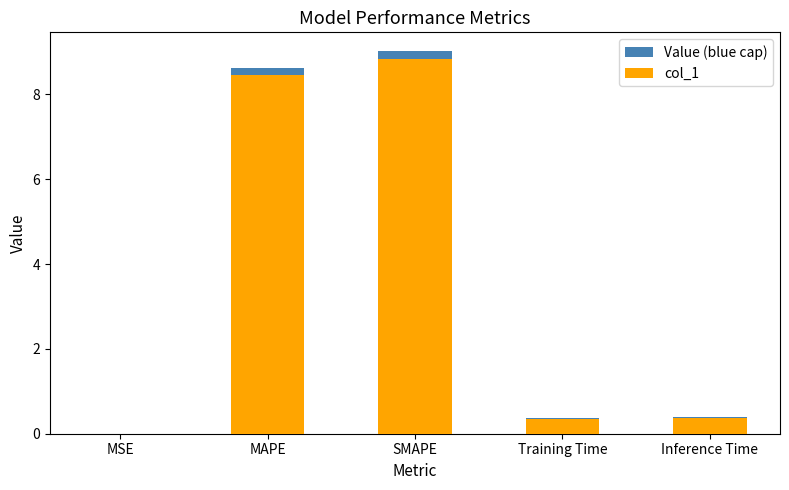

Between MAPE and Training Time, which series saw the biggest shift?

Value (blue cap)